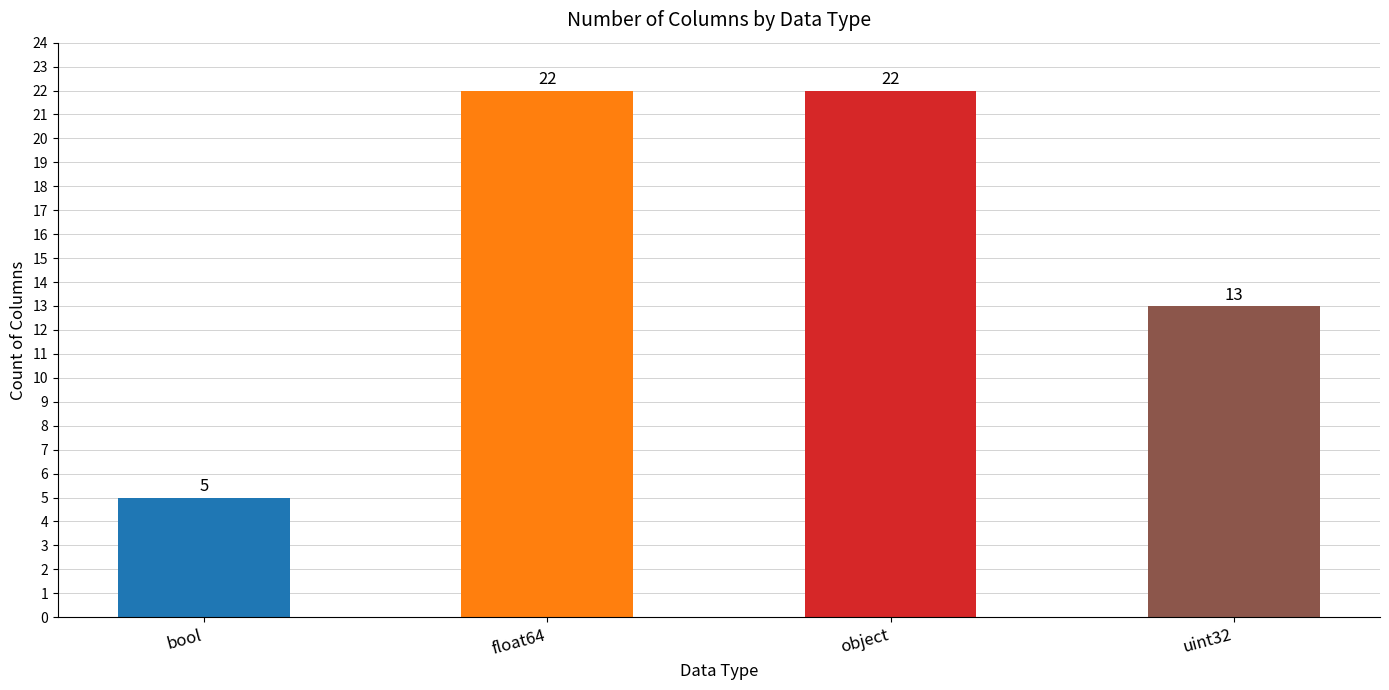

The value at uint32 is 13. True or false?

True